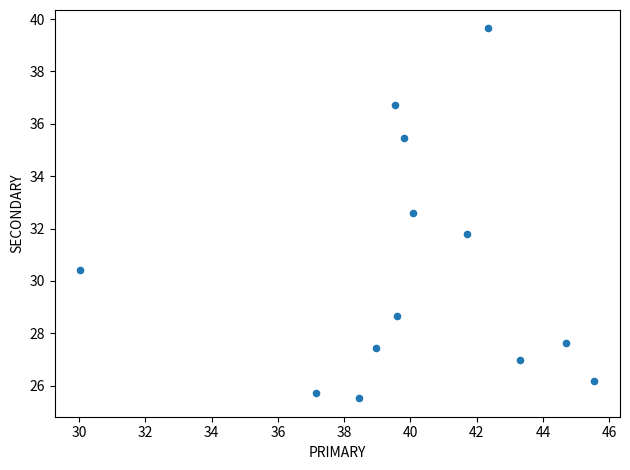

What is the range of X values (max minus min)?

15.5